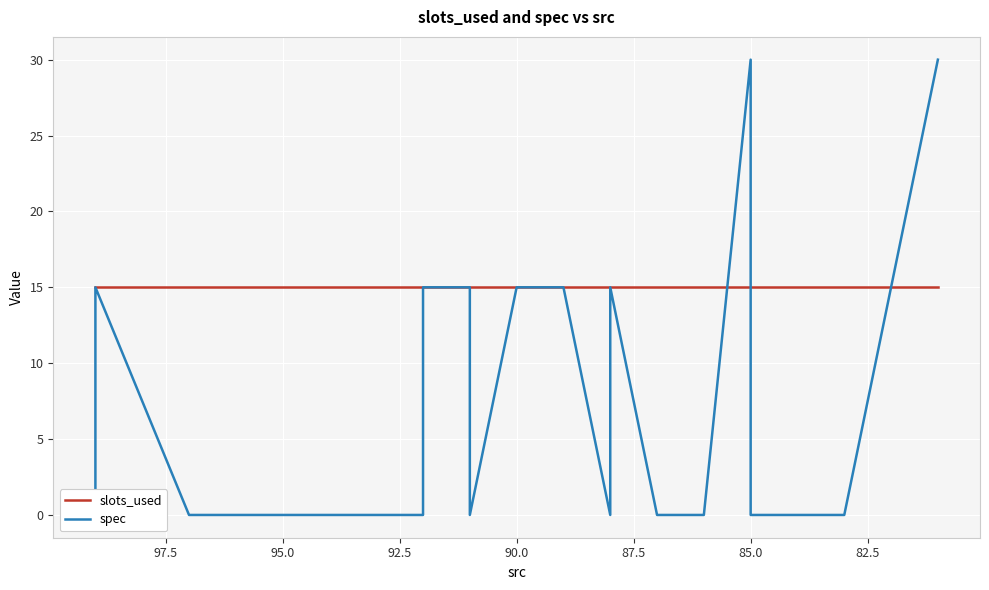

How many data points in spec are above 0?

8